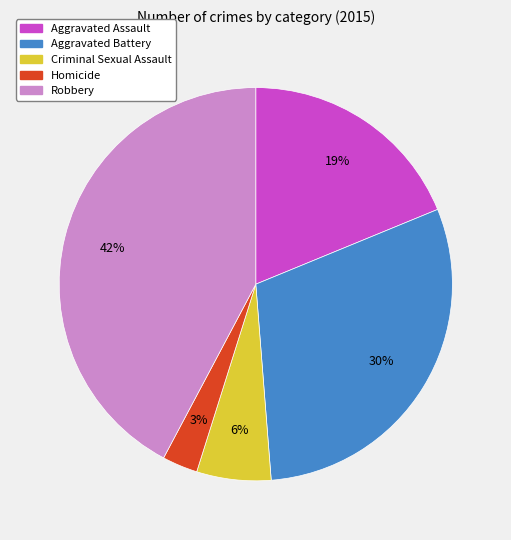

Which slice is the smallest?

Homicide